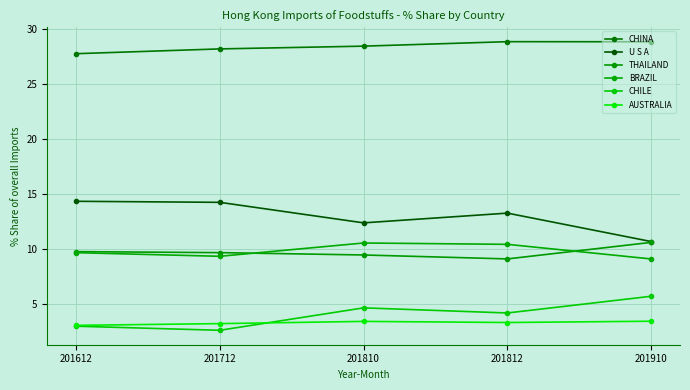

Reading left to right, extract all data points from this chart.

CHINA: 27.8	28.2	28.5	28.9	28.9
U S A: 14.4	14.3	12.4	13.3	10.7
THAILAND: 9.8	9.7	9.5	9.1	10.6
BRAZIL: 9.7	9.4	10.6	10.5	9.1
CHILE: 3.0	2.6	4.7	4.2	5.7
AUSTRALIA: 3.1	3.2	3.5	3.3	3.5